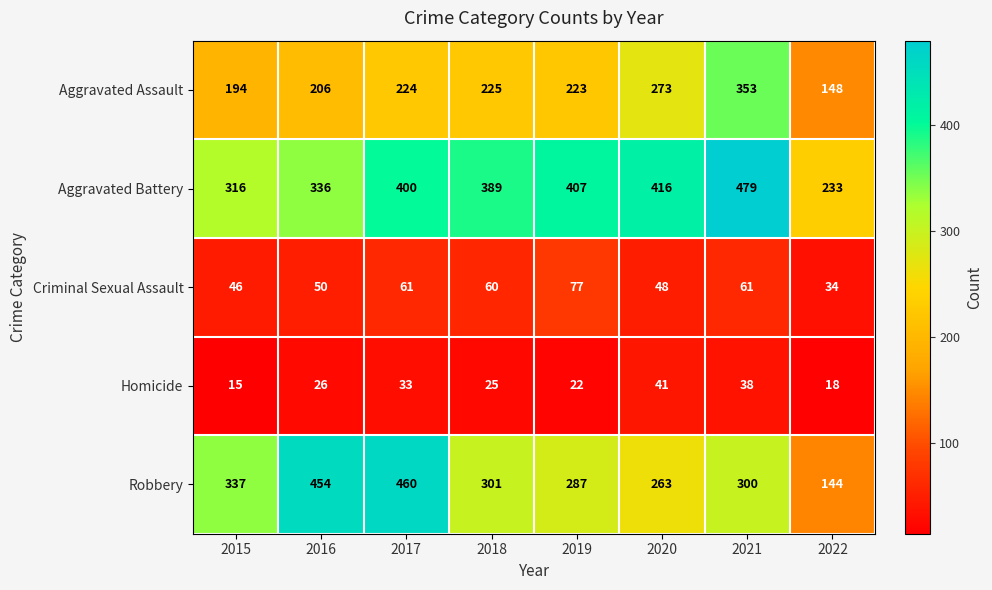

Which category has the highest value in the Criminal Sexual Assault series?

2019